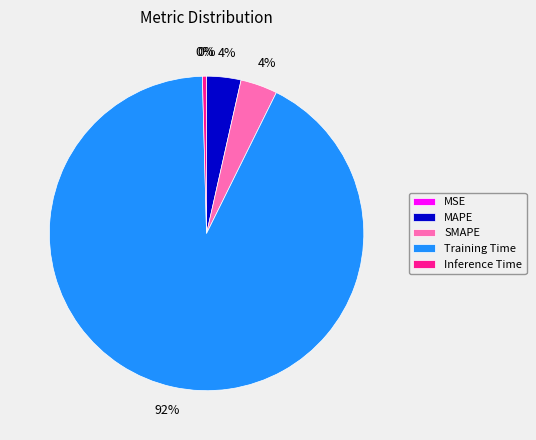

Which category has the biggest portion of the pie?

Training Time